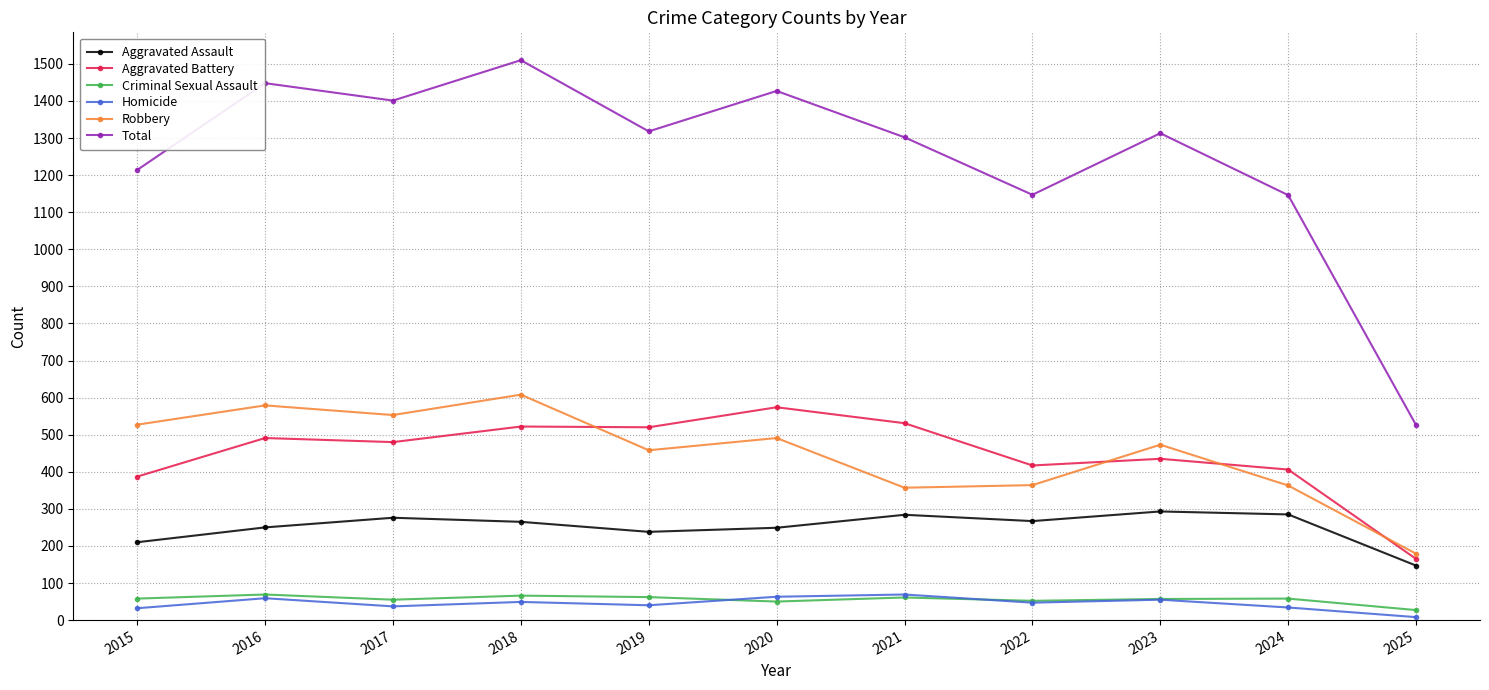

What is the difference between the second highest and second lowest values in the Homicide series?

31